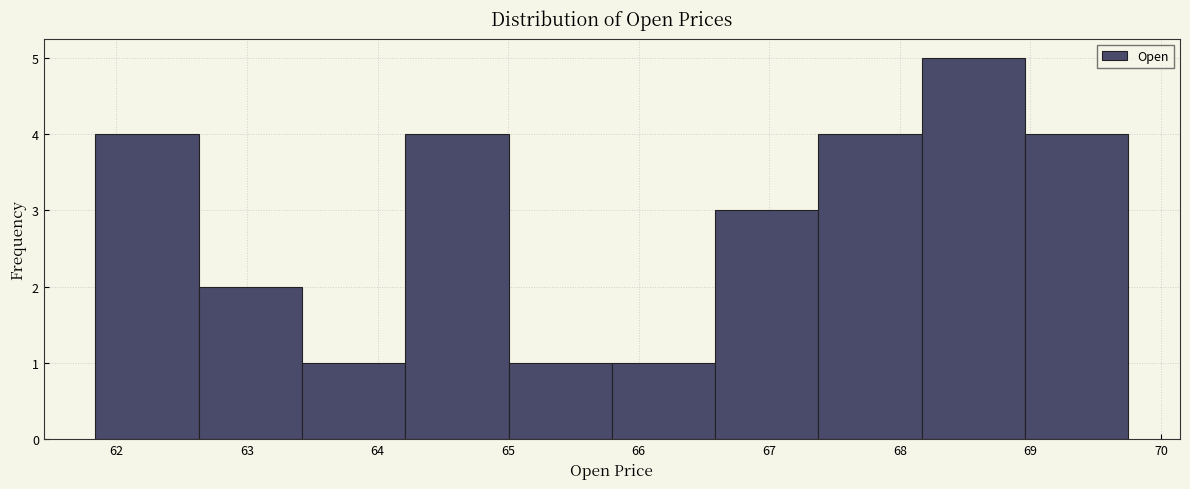

What is the height of the bar covering 66.6 to 67.4 on the x-axis? Neither the bar edges nor the heights are printed on the chart, so give them approximately, as read against the axes.

3